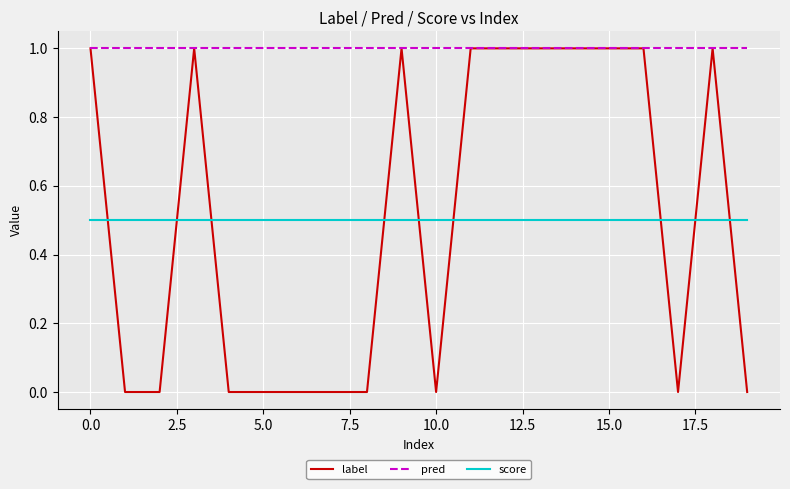

Which series has the largest total across all categories?

pred